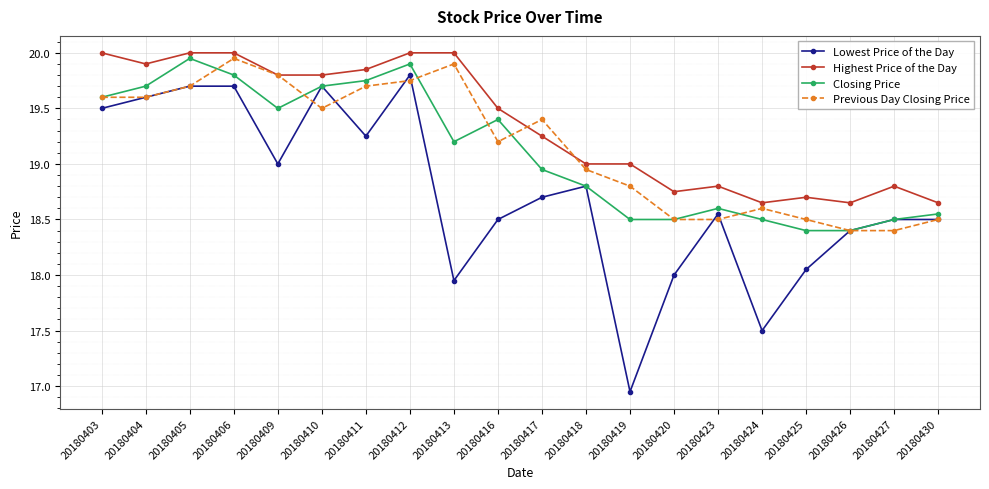

Is it true that Closing Price equals 19.4 at 20180416?

True